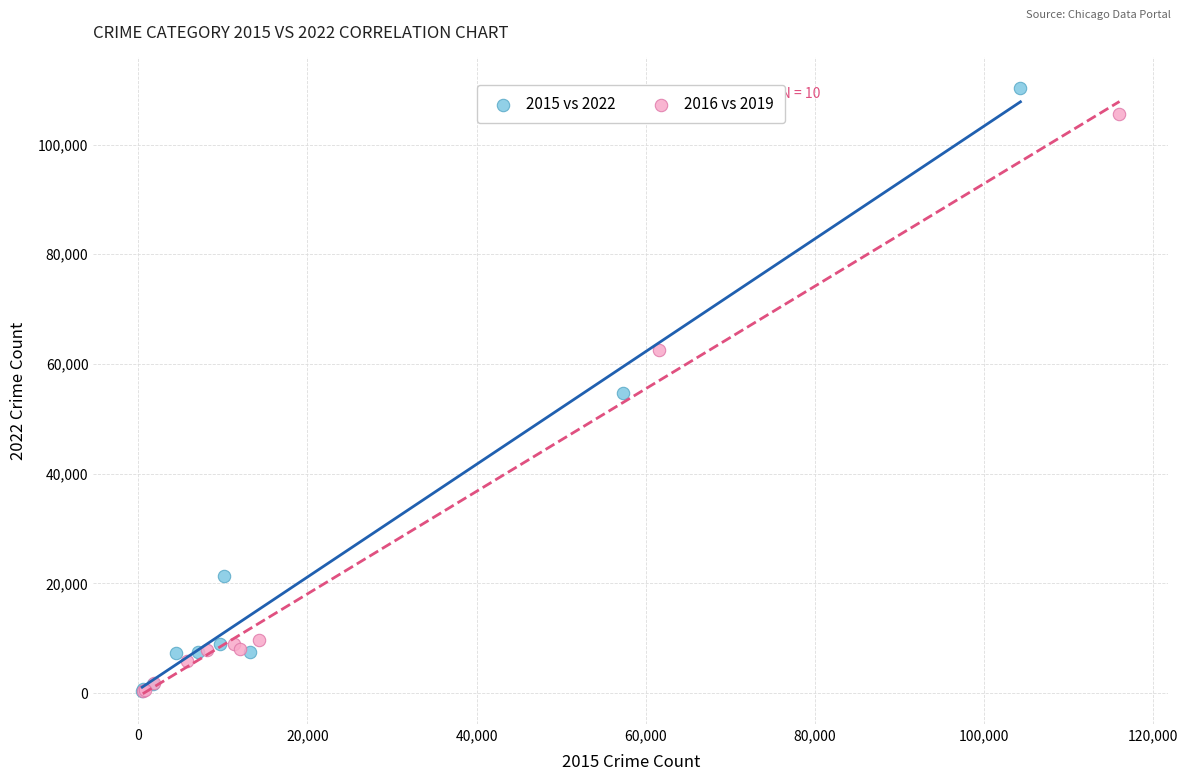

Which series has the widest spread of Y values?

2015 vs 2022